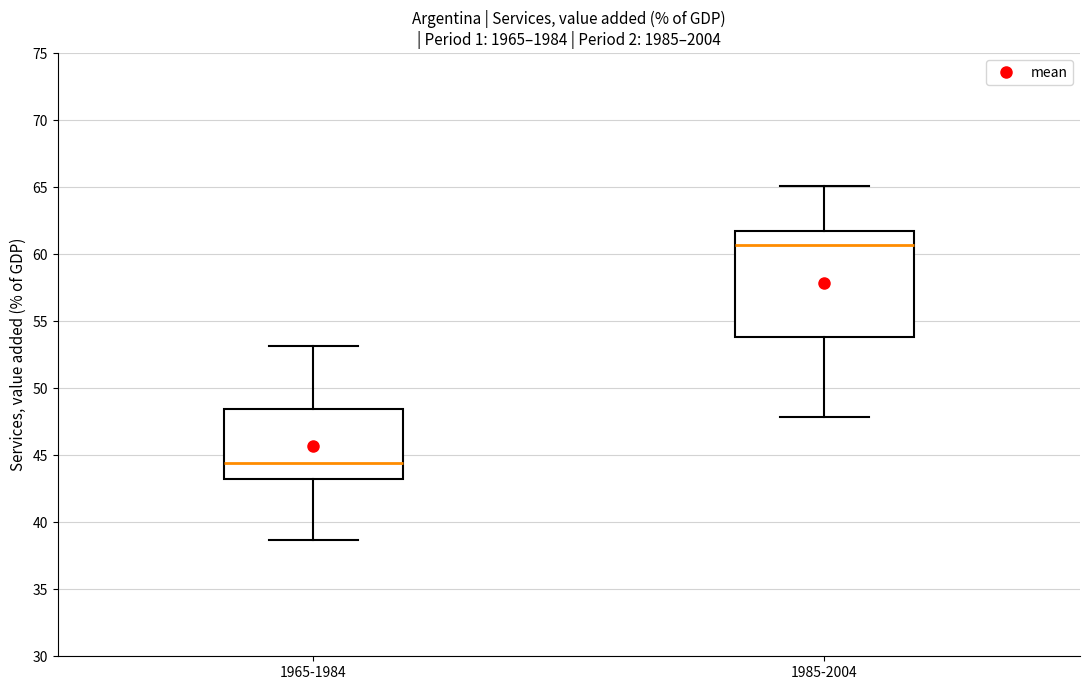

Which box has the highest median line?

1985-2004